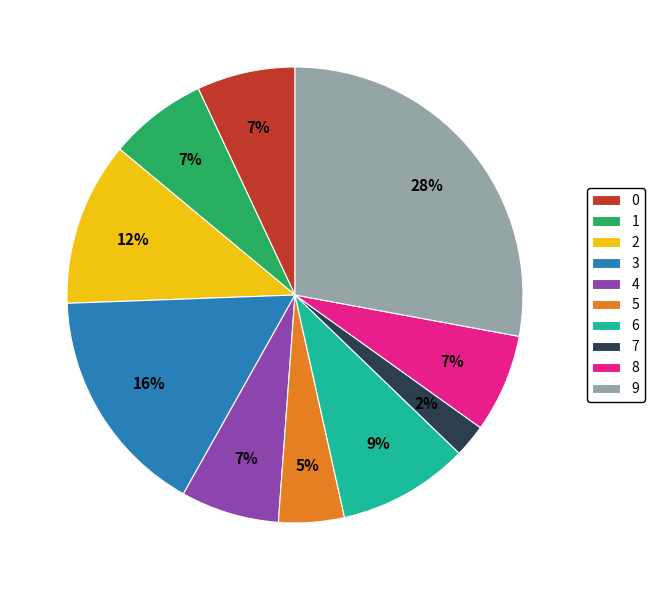

Which has a higher value, 4 or 5?

4